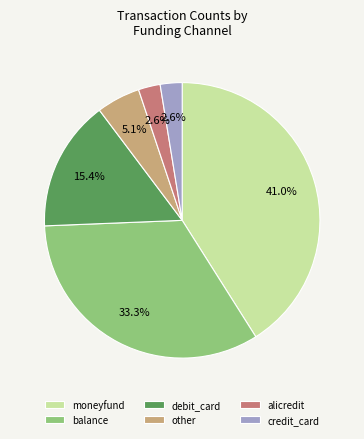

To the nearest percent, what percentage of the pie is other?

5%